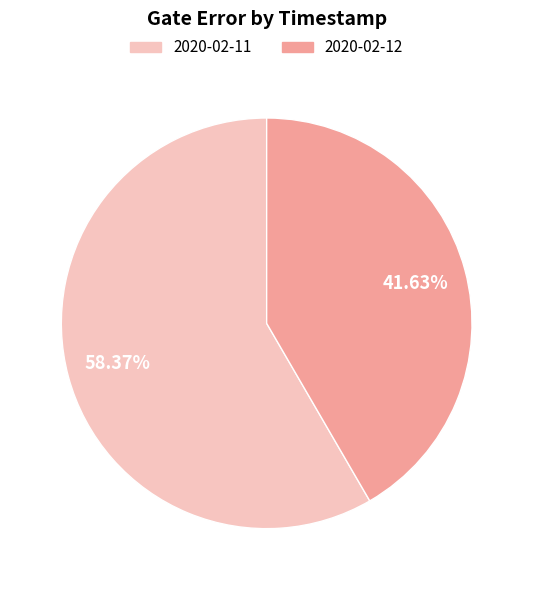

Does any single category account for the majority?

Yes